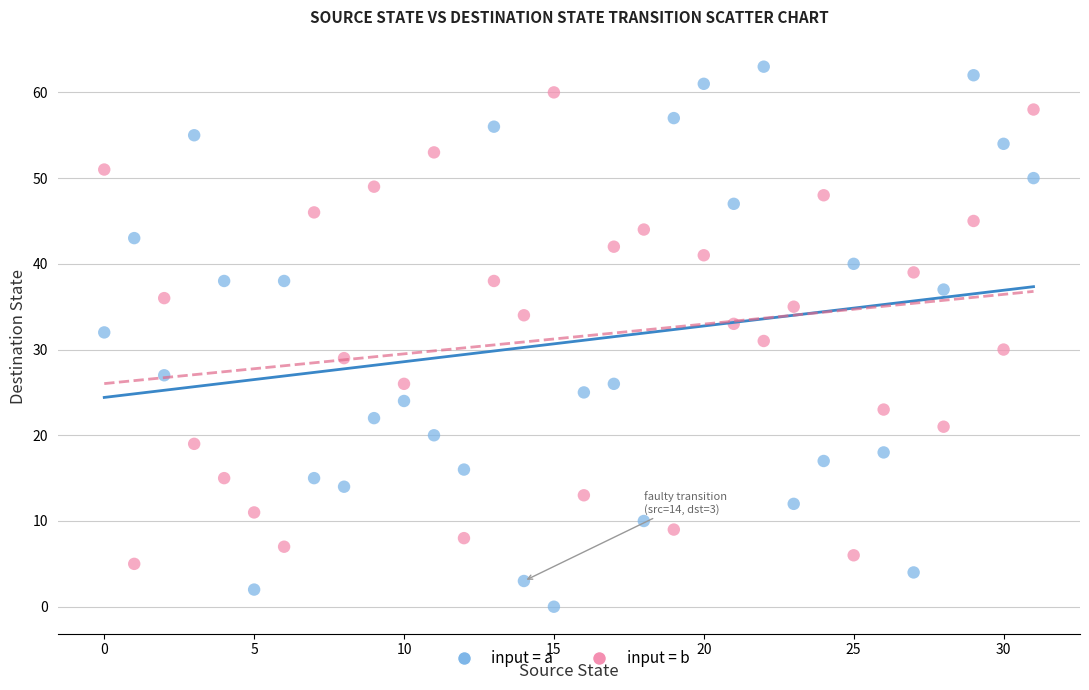

Which series has the largest Y range (max minus min)?

input = a